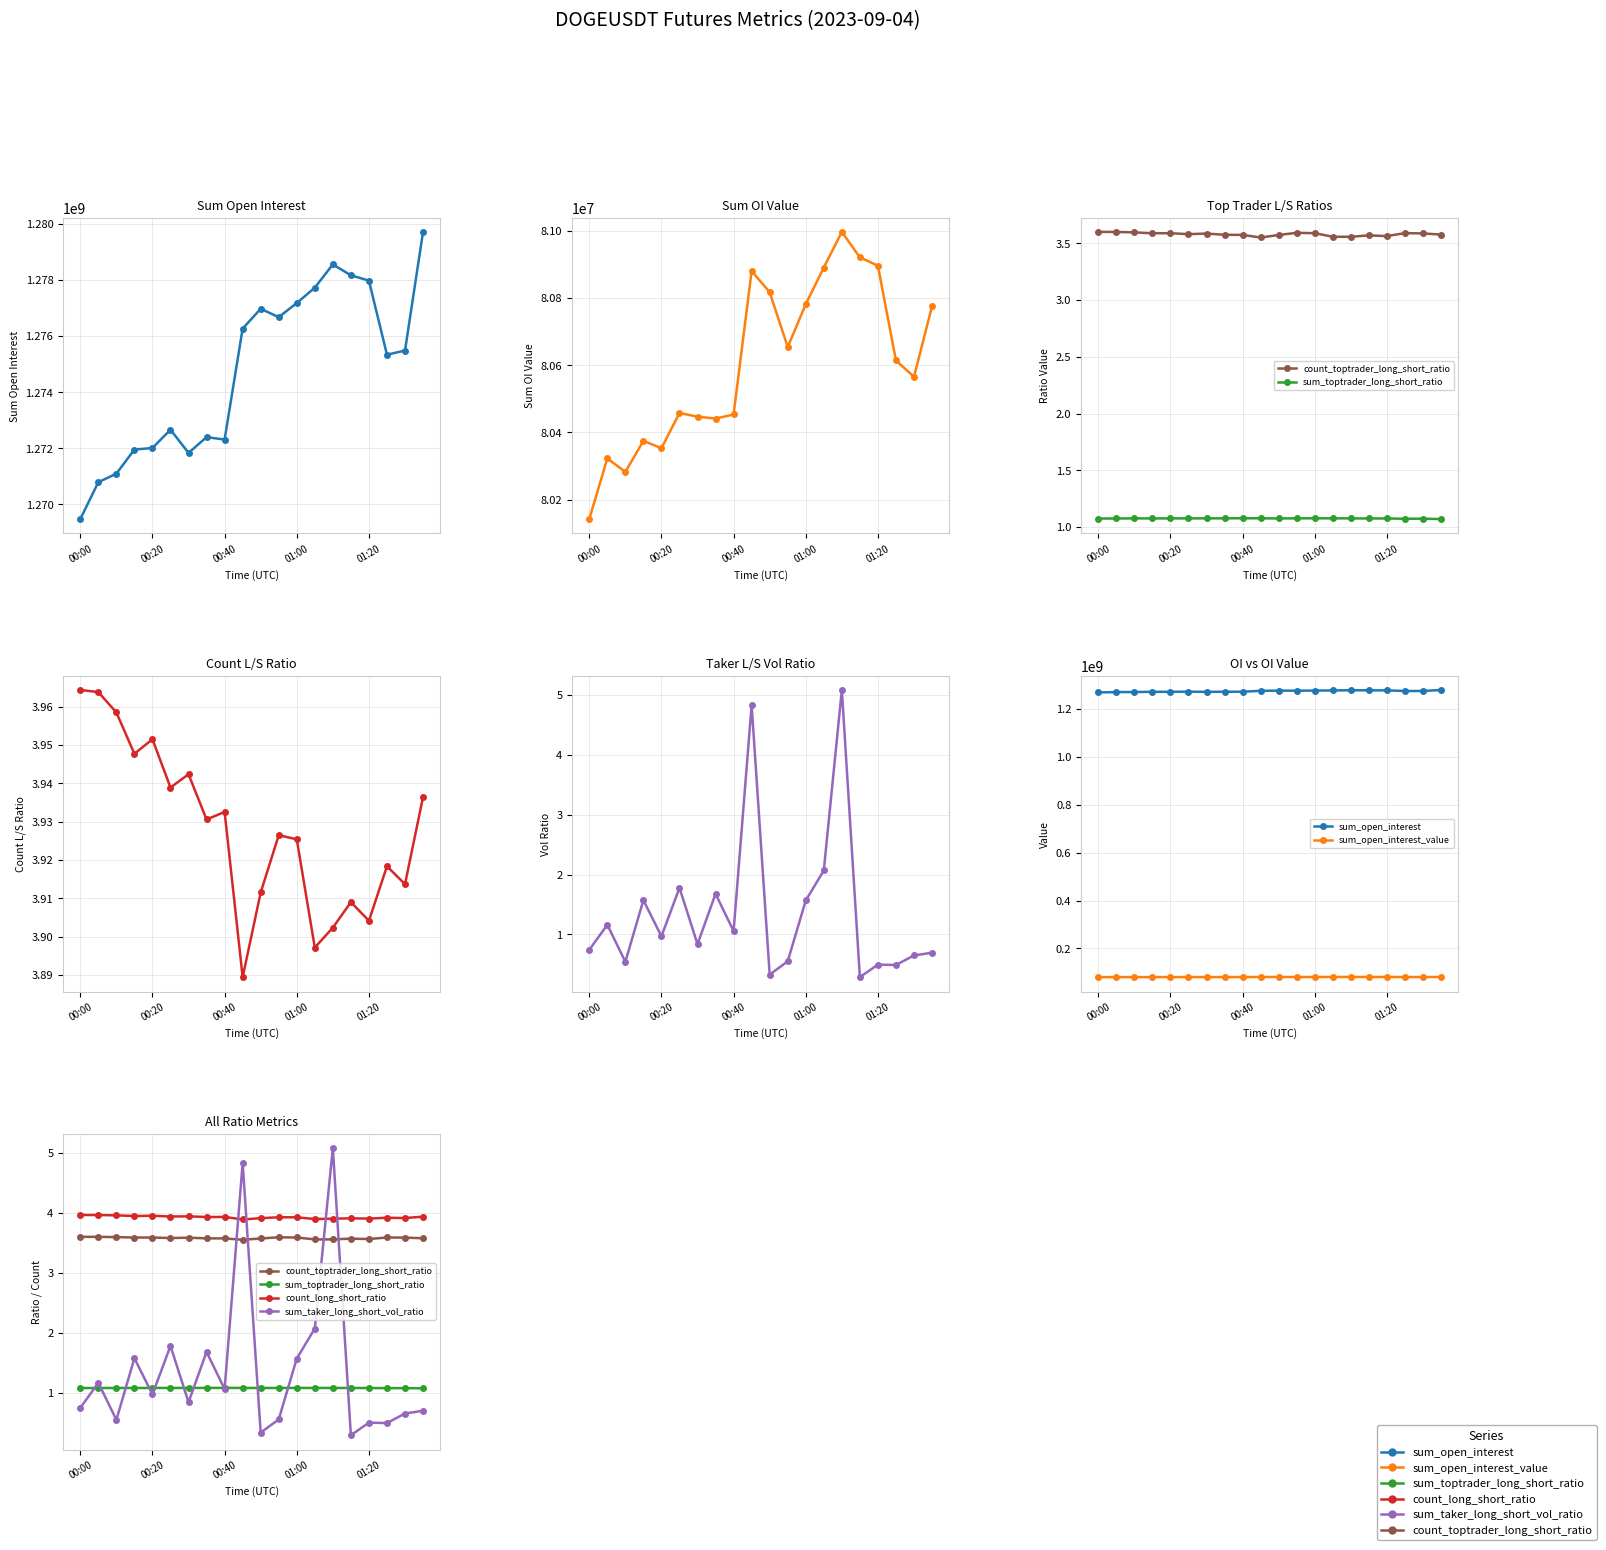

At which category is the sum across all series the highest?

19